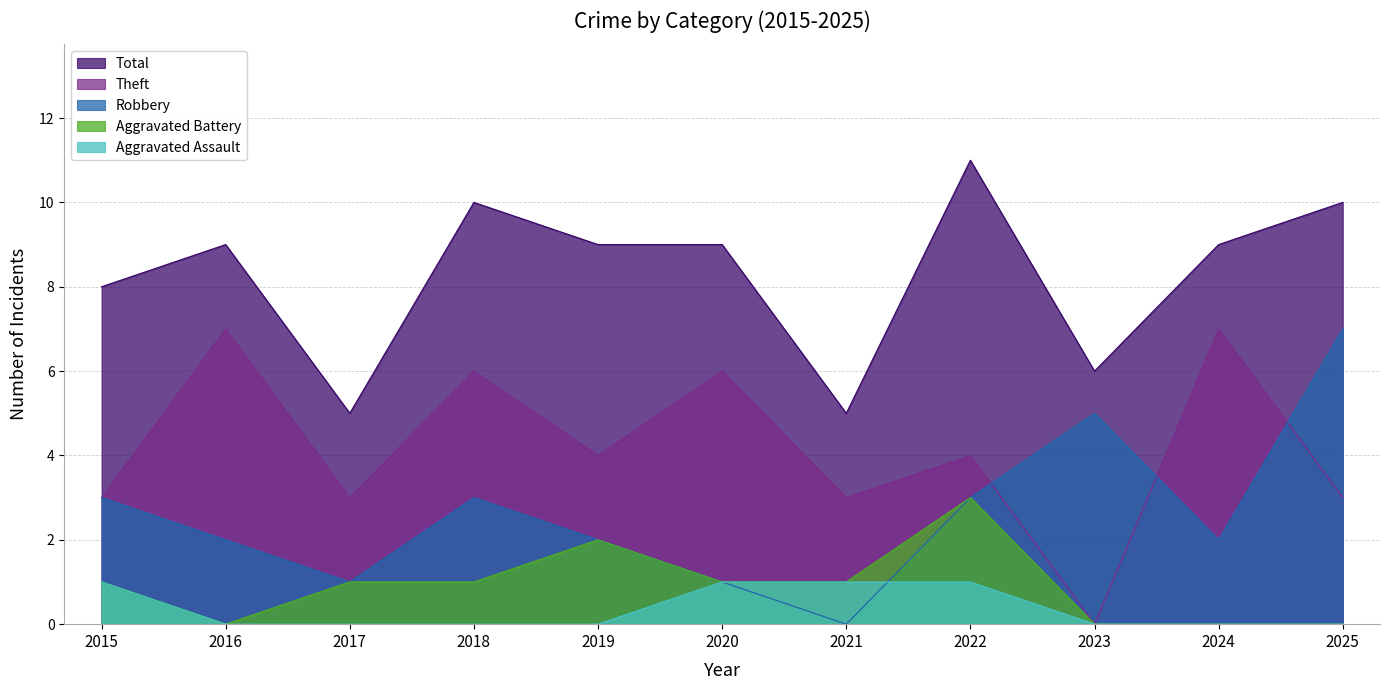

True or false: Total and Theft intersect in this chart.

False